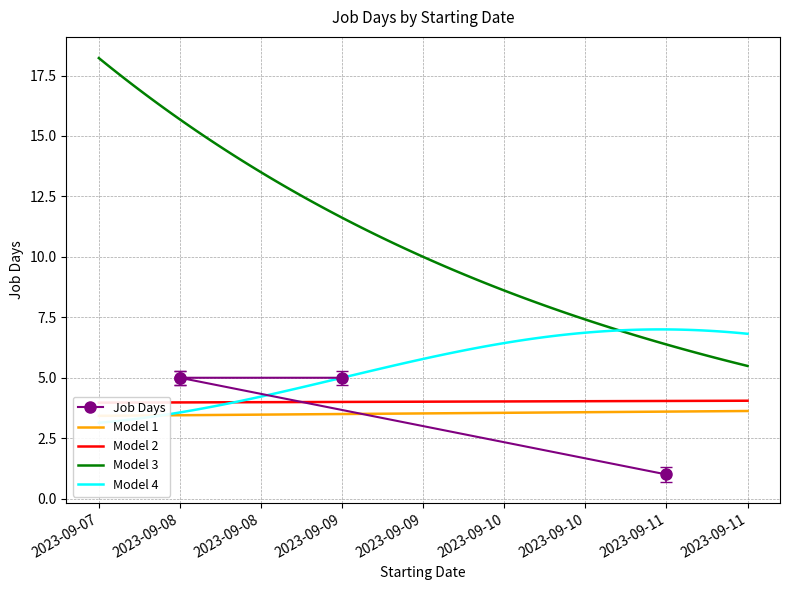

Does the chart have visible grid lines?

Yes